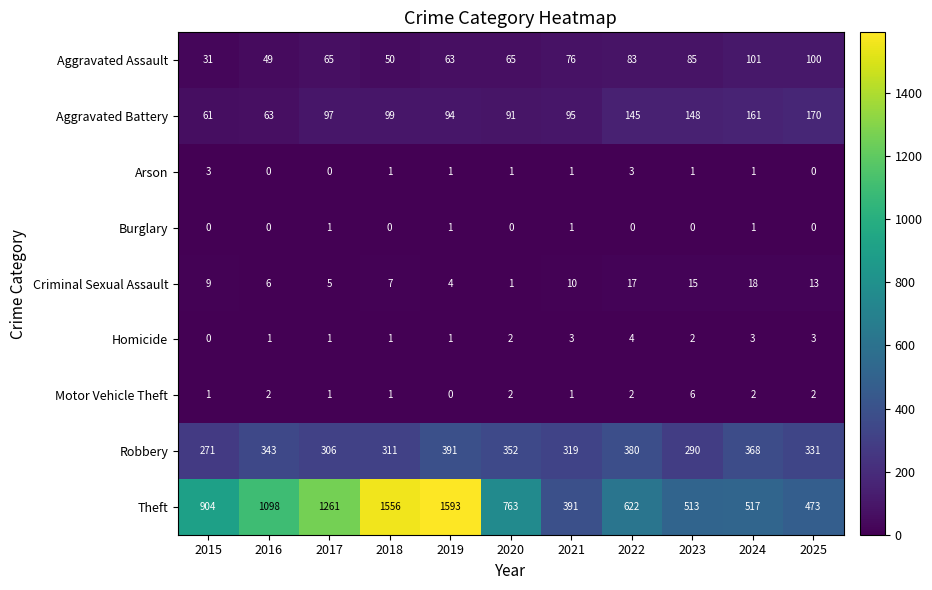

Which series has the widest spread of values?

Theft